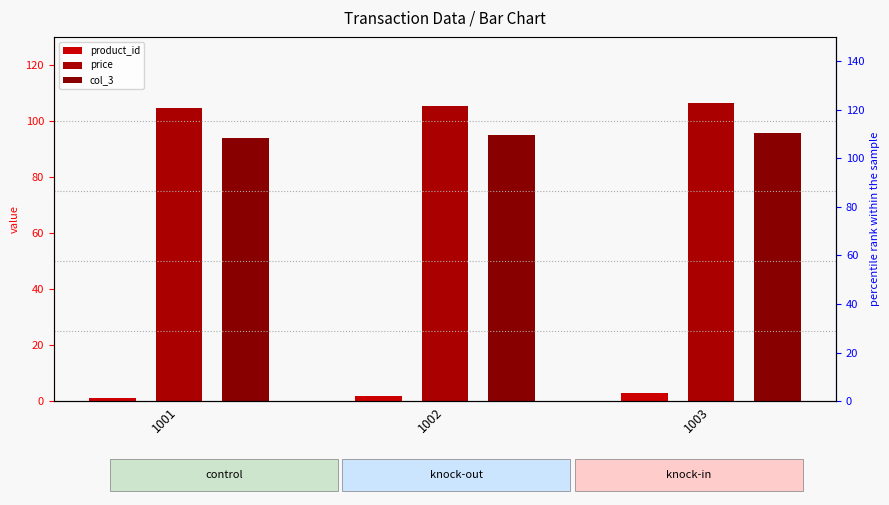

The col_3 series shows 53.6 at 1002. True or false?

False